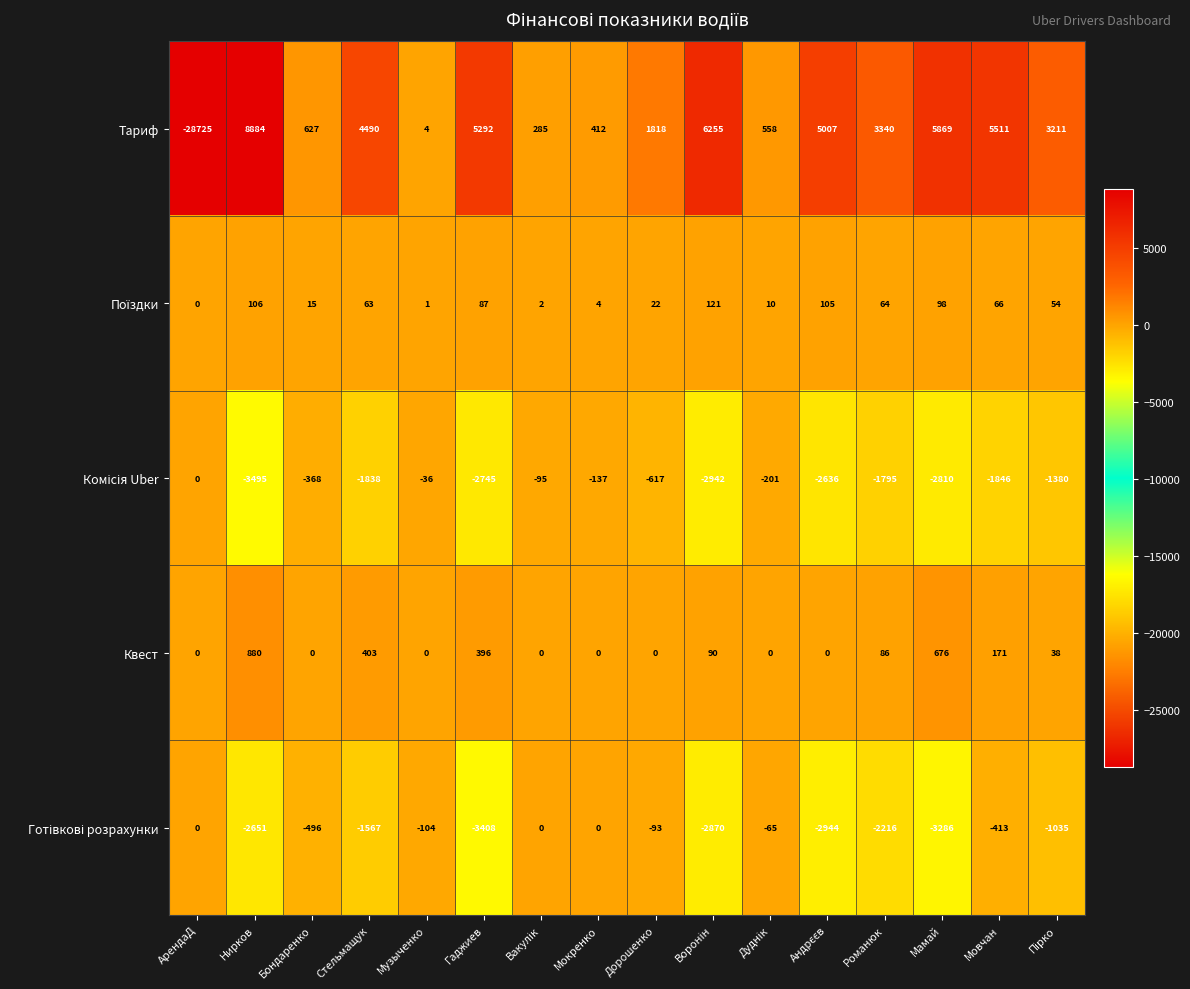

What is the average value of the Квест series?

171